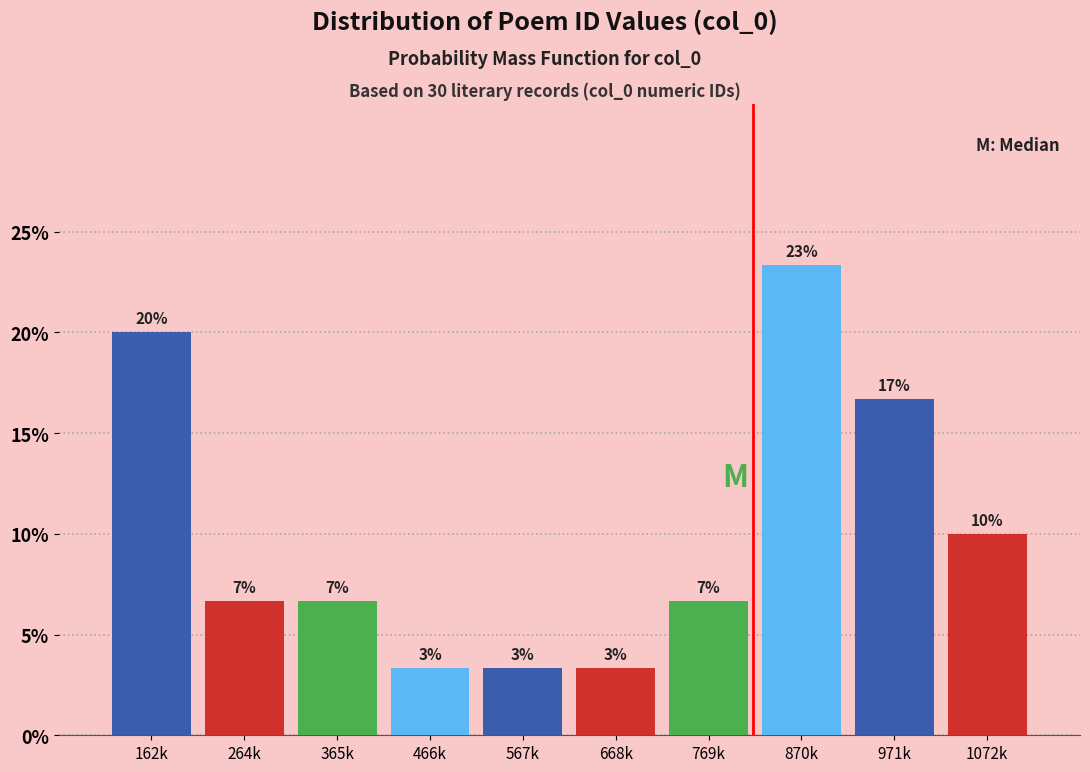

Are the bars horizontal?

No